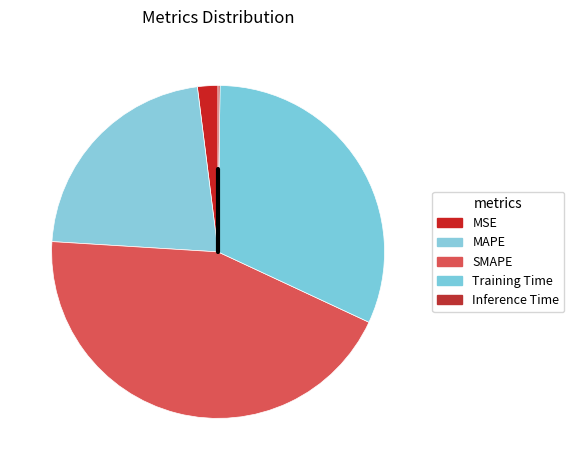

The MSE slice represents 2% of the pie. True or false?

True